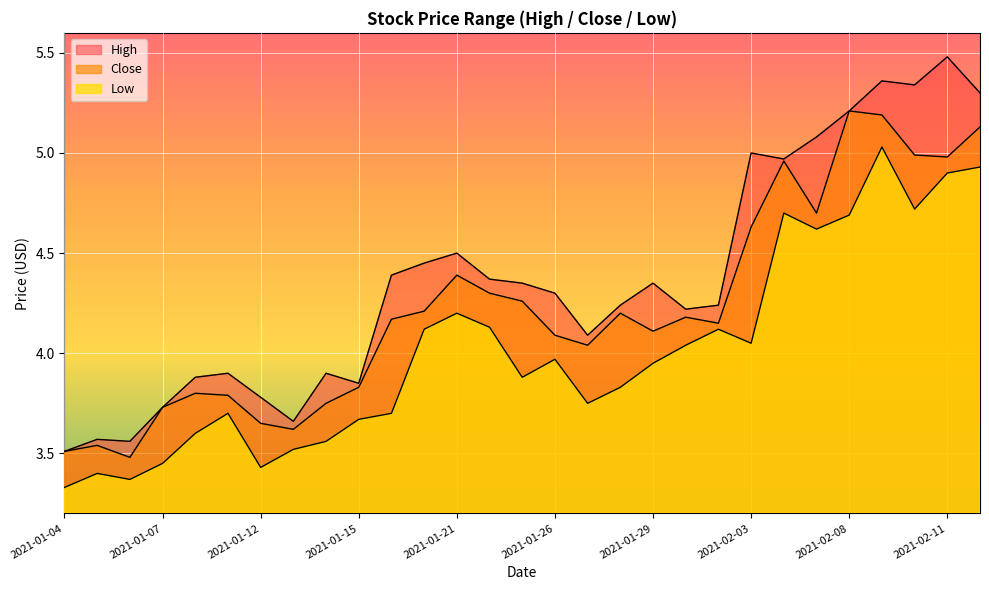

True or false: High has a value of 7.6 at 2021-02-05.

False